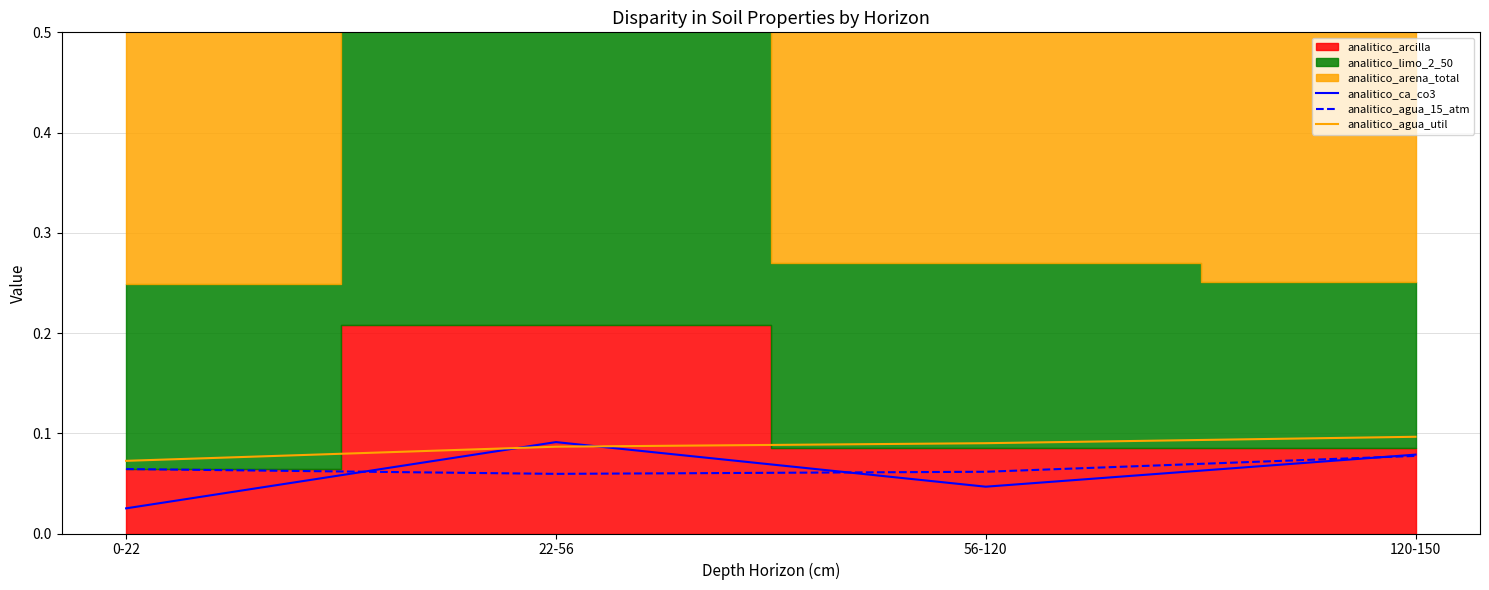

What is the maximum value shown in the chart?

0.1